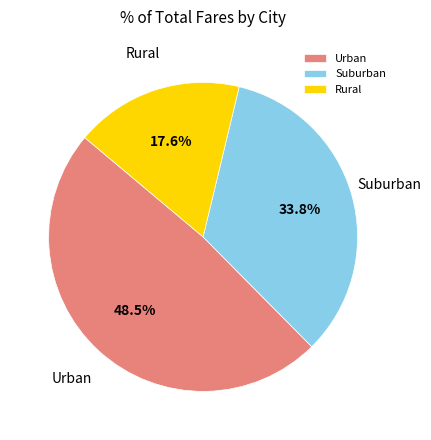

Which slice is the largest?

Urban